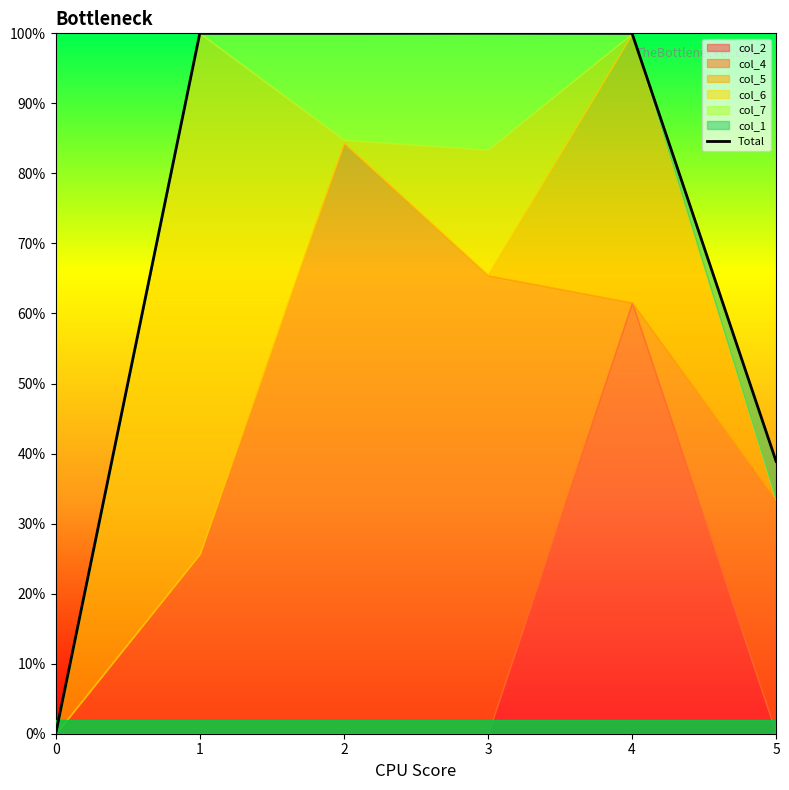

What is the sum of all values?

4.4